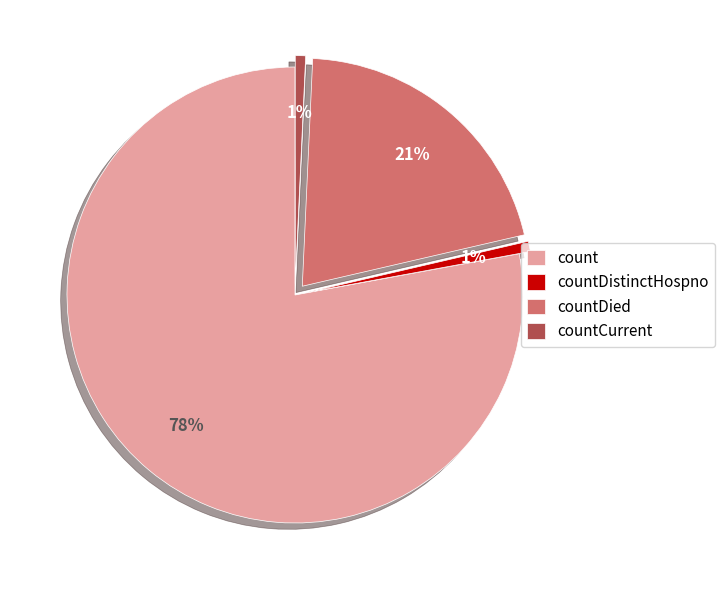

Which slice is the largest?

count